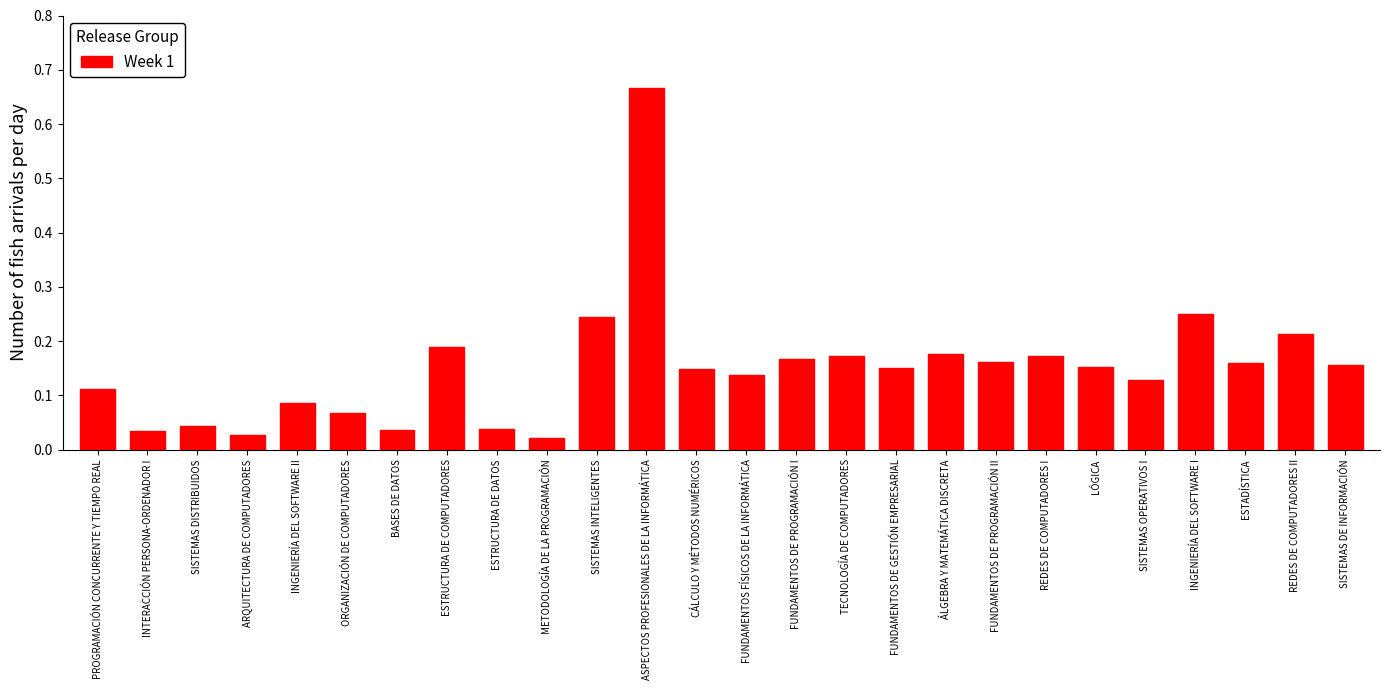

What is the difference between the maximum and minimum values?

0.6